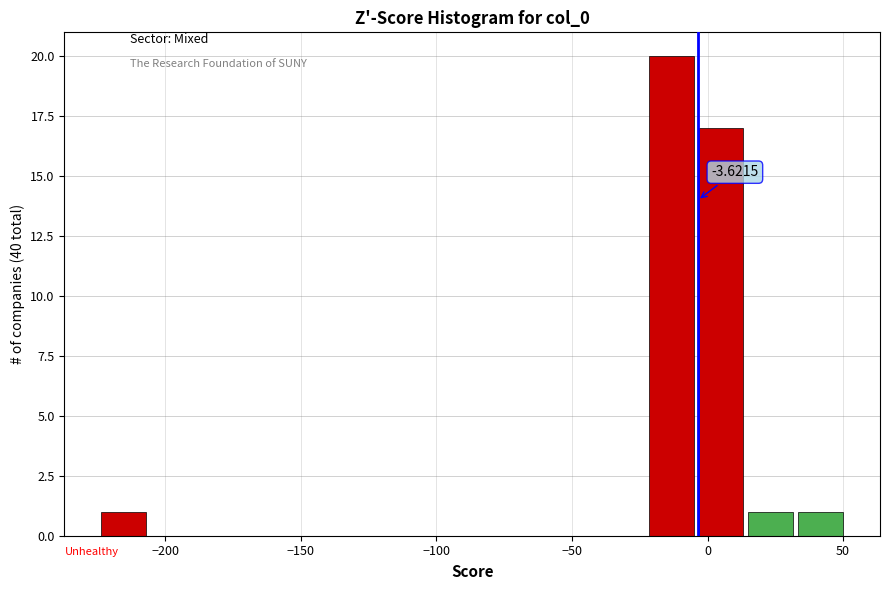

Around what value on the x-axis is the tallest bar? Give the approximate position of its centre, as read against the axis.

-15